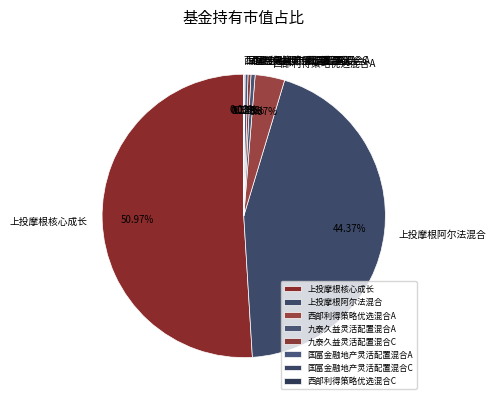

Is the sum of 国富金融地产灵活配置混合A and 上投摩根核心成长 greater than half?

Yes